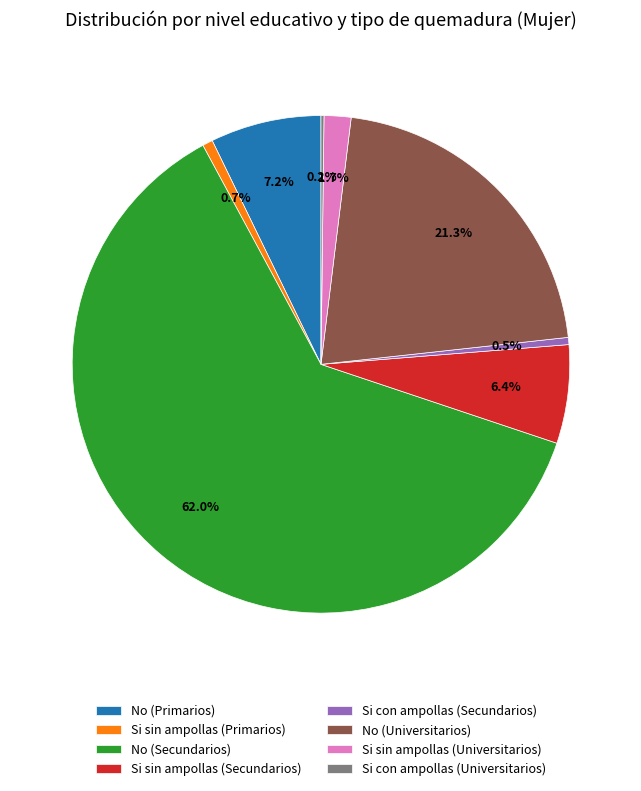

Does No (Secundarios) account for over 50% of the chart?

Yes